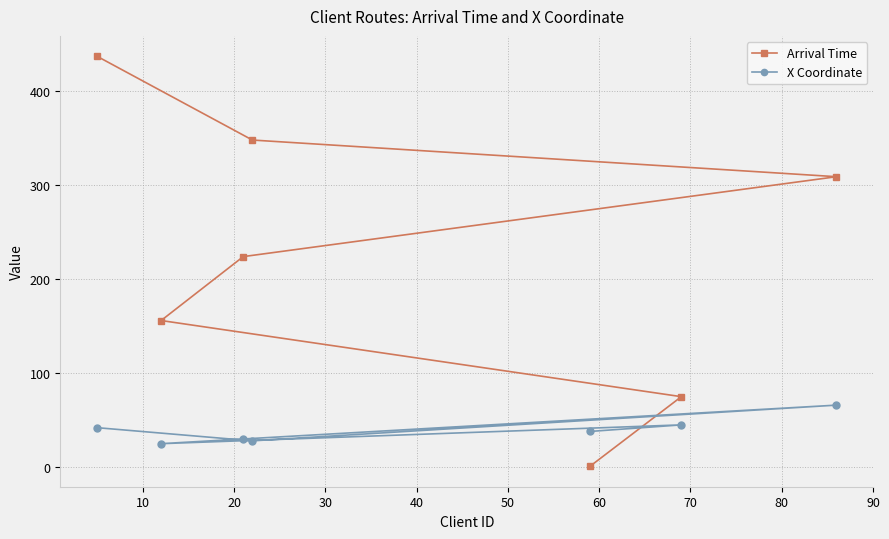

What is the sum of all Arrival Time values?

1550